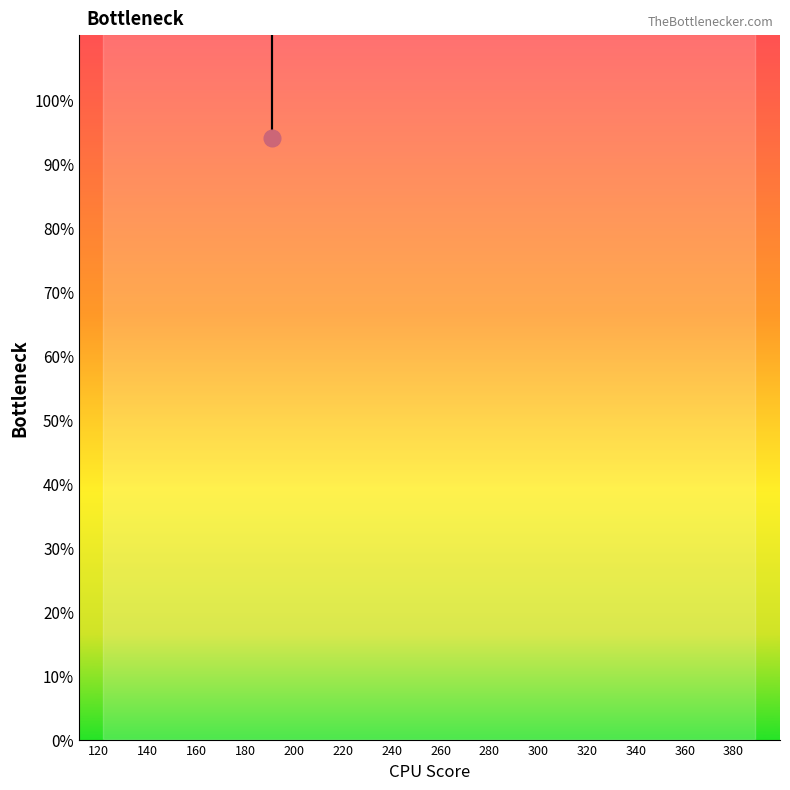

Is it true that the value at 17 is 315?

False